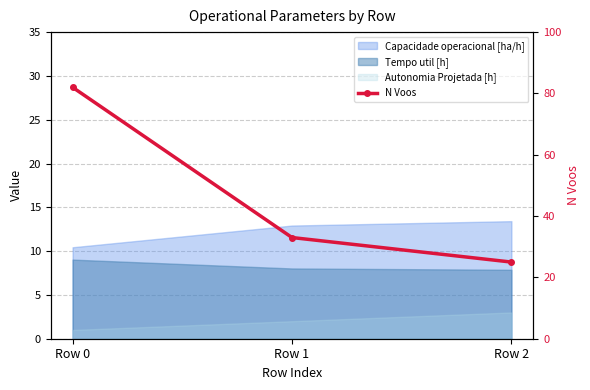

How many lines are shown in the chart?

1